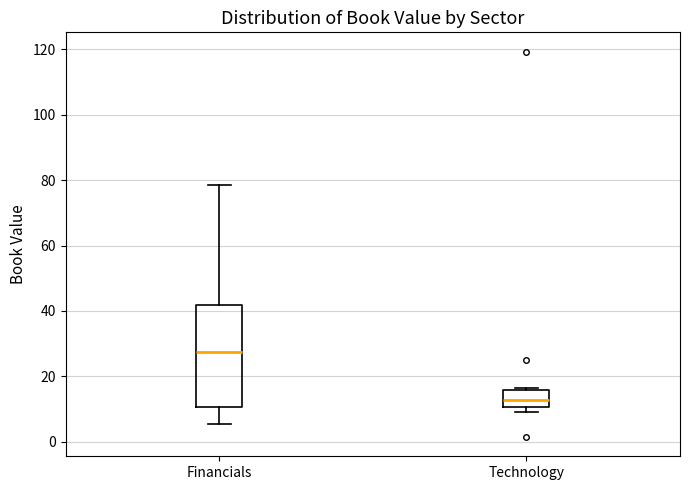

Reading left to right, transcribe this box plot: for each box, give where its median line is, the range the box spans, and where its two whiskers end, as read against the y-axis. The values are not printed on the chart, so give them approximately, as read against the axis.

Financials: median 28, box 10 to 42, whiskers 6 to 78
Technology: median 12, box 10 to 16, whiskers 10 (just below the box's lower edge) to 16 (just above the box's upper edge)